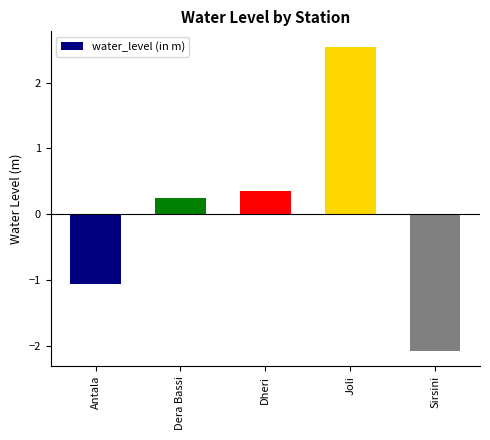

Reading right to left, transcribe all the data shown in this chart.

Sirsini=-2.1	Joli=2.5	Dheri=0.3	Dera Bassi=0.2	Antala=-1.1